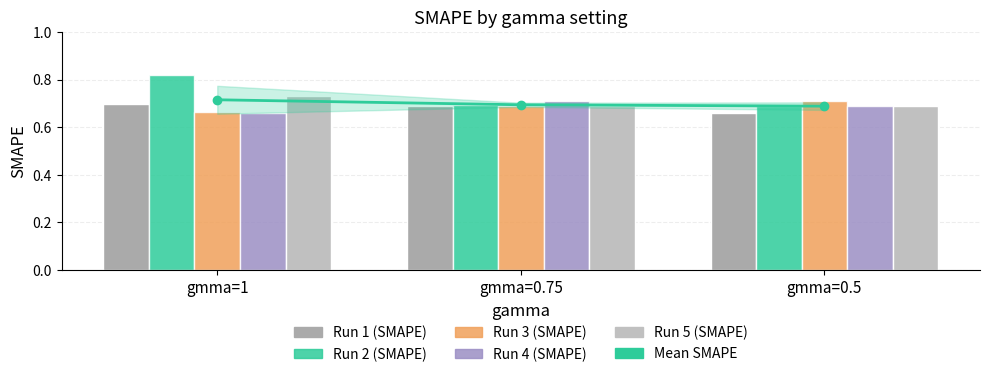

Rank the series by their maximum value, from lowest to highest.

Run 1, Run 3, Run 4, Mean SMAPE, Run 5, Run 2